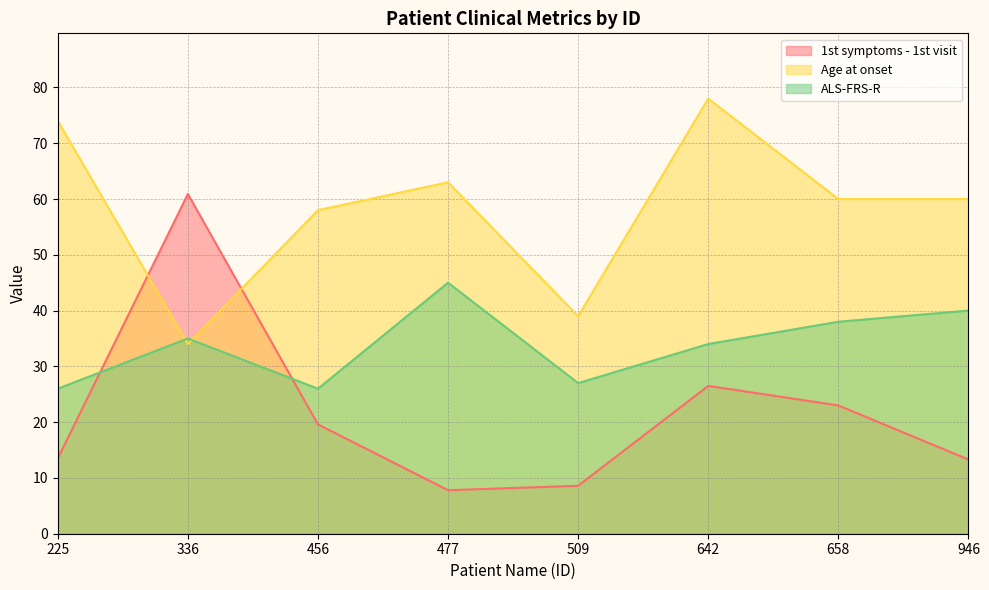

What is the minimum value shown in the chart?

7.8